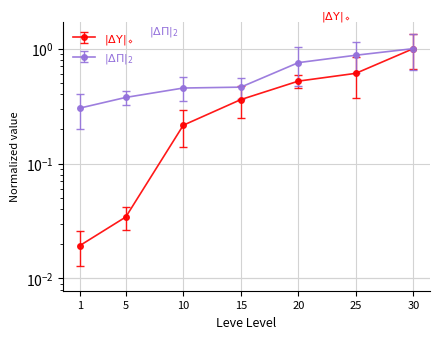

List the labels in order of Leve Gil value, smallest first.

1, 5, 10, 15, 20, 25, 30